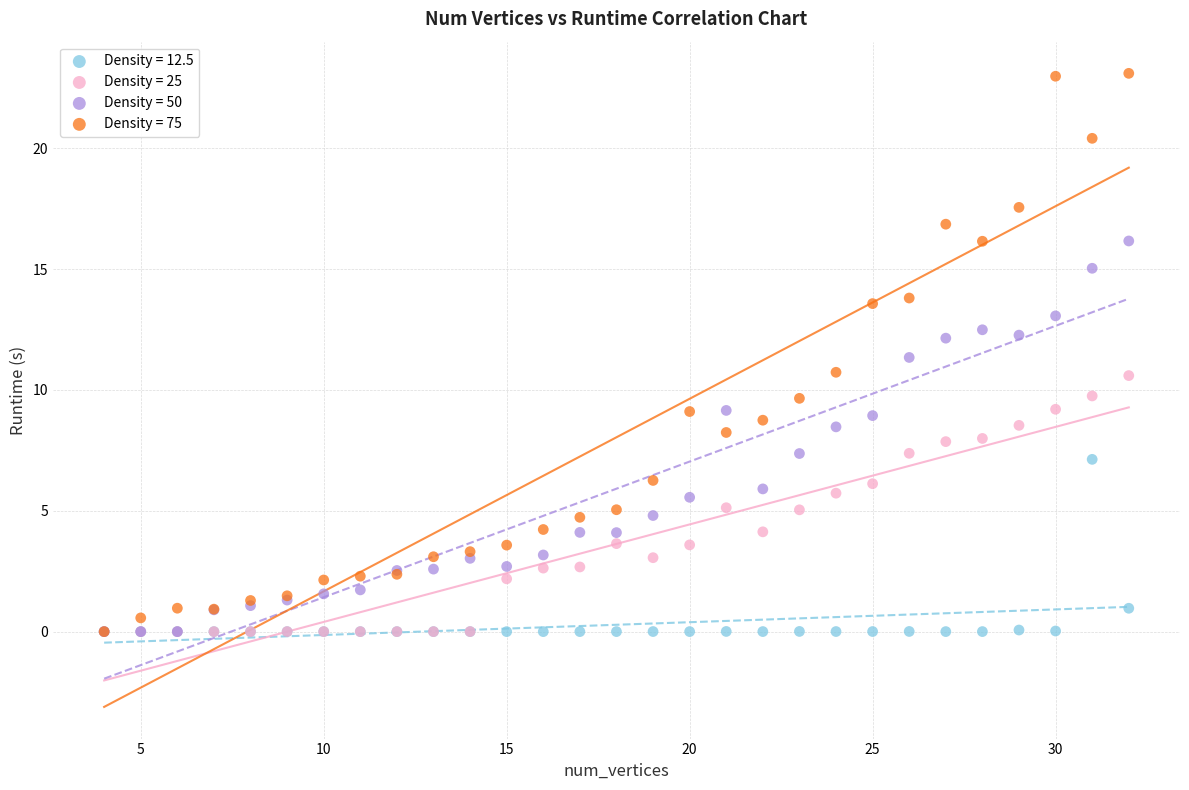

What are all the series names shown in the legend?

Density = 12.5, Density = 25, Density = 50, Density = 75